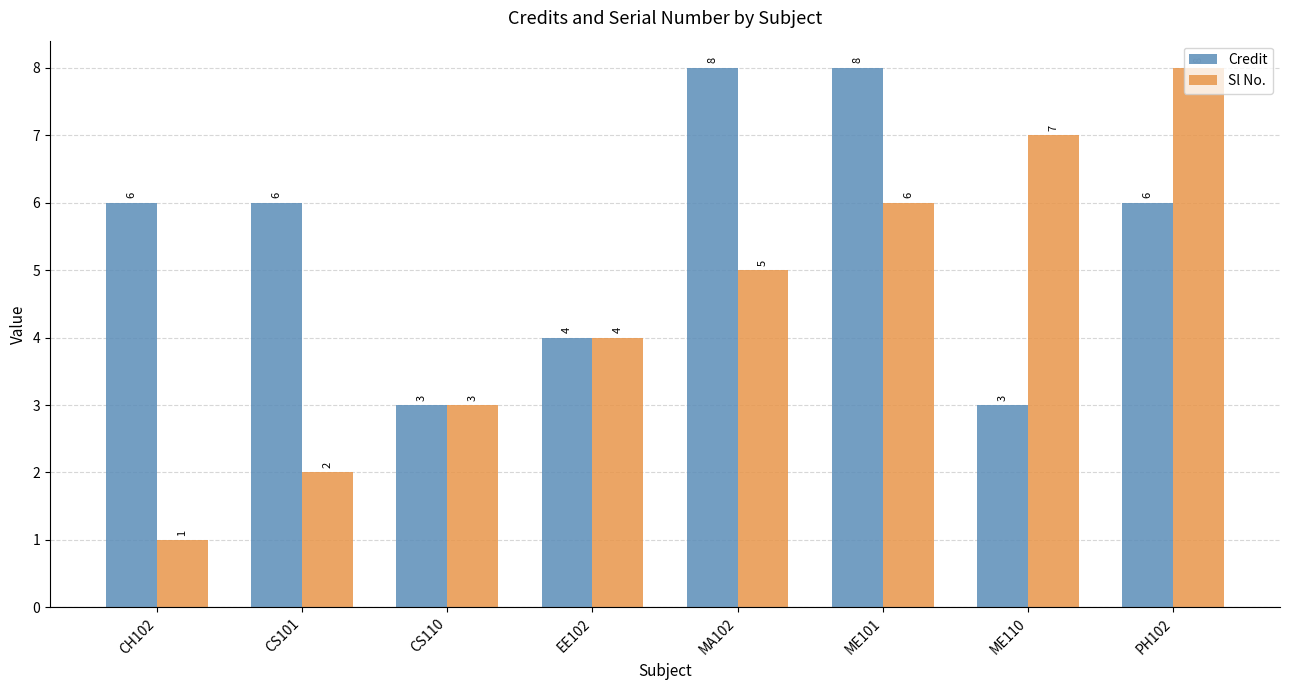

What is the value of the Sl No. bar at the 7th from the left?

7